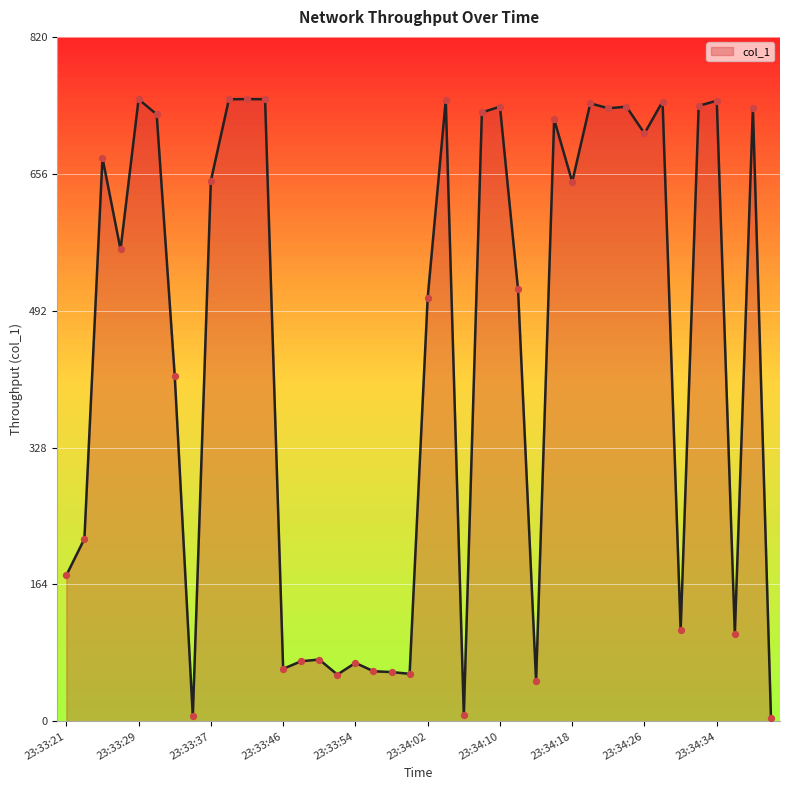

Approximately how many times larger is the value at 23:33:25 compared to 23:34:28?

0.9